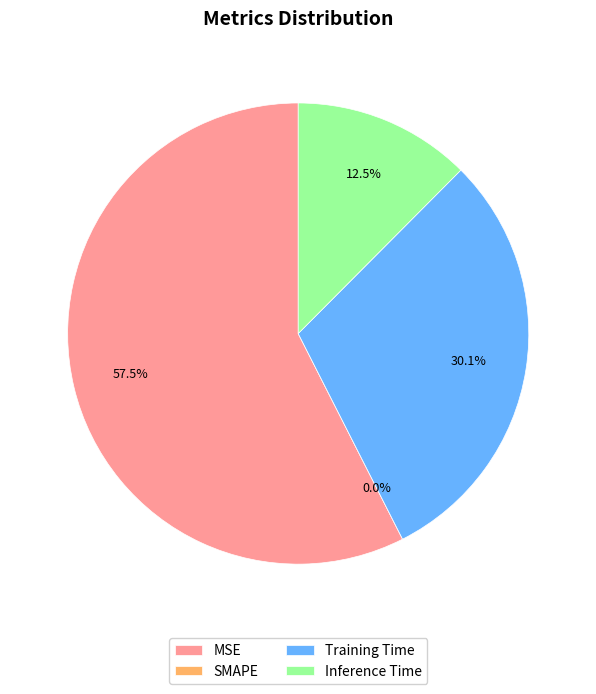

Is the sum of SMAPE and MSE greater than half?

Yes